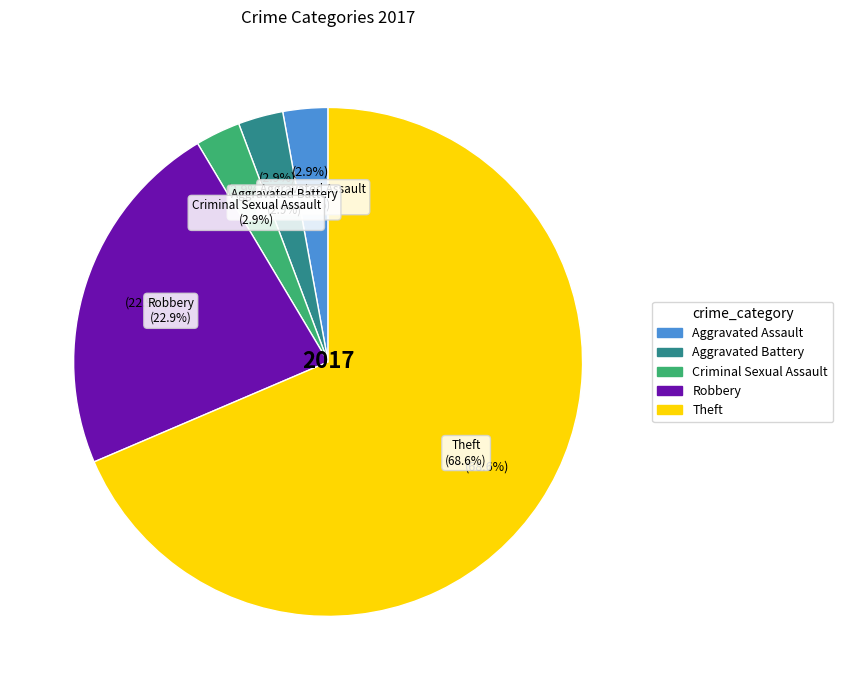

What percentage is NOT represented by Aggravated Assault?

97.1%